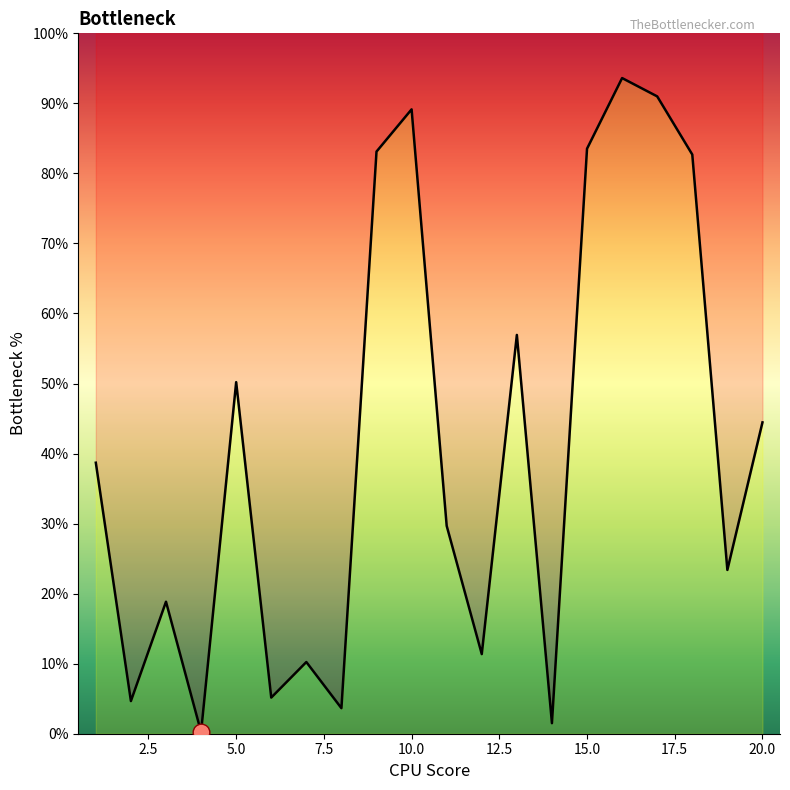

List the labels in order of value, largest first.

16, 17, 10, 15, 9, 18, 13, 5, 20, 1, 11, 19, 3, 12, 7, 6, 2, 8, 14, 4